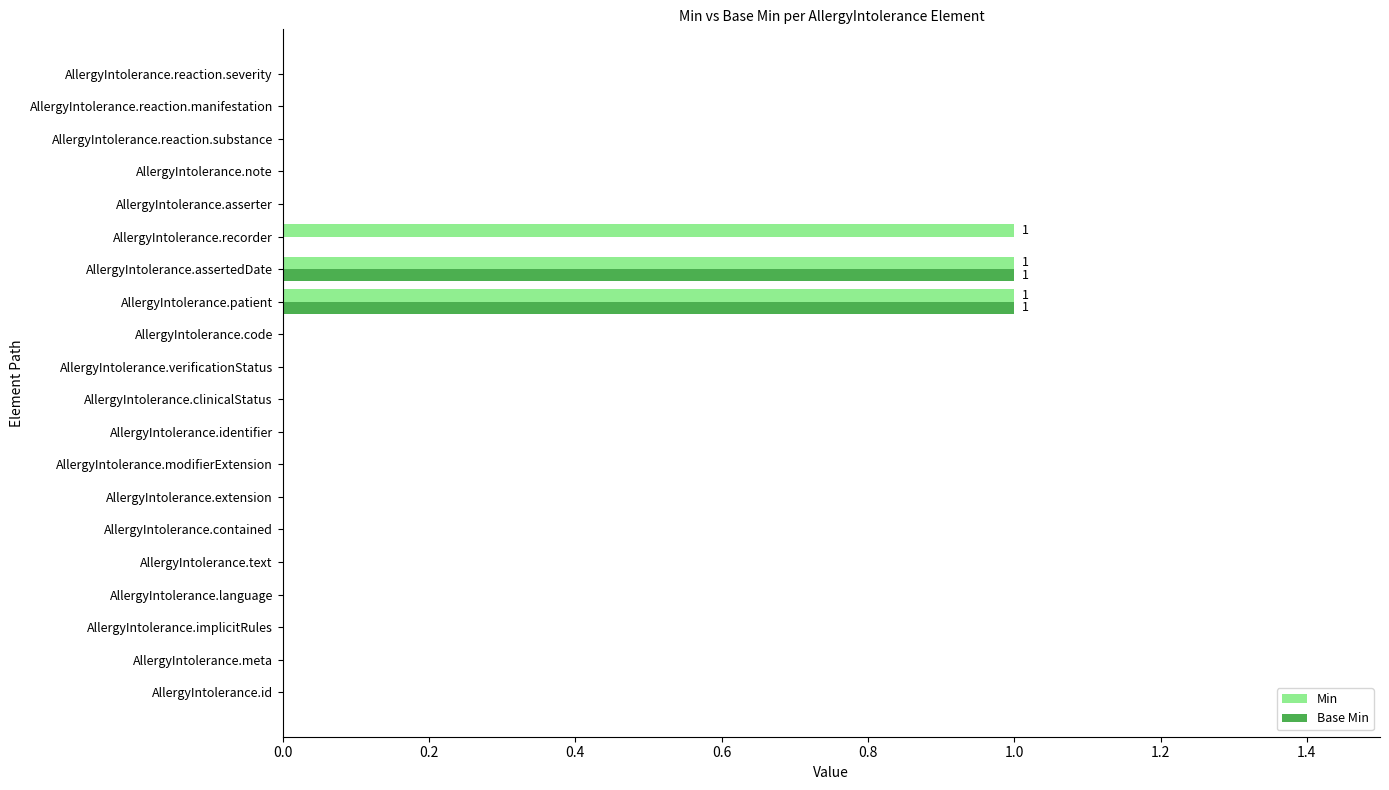

True or false: Min has a value of 0 at AllergyIntolerance.asserter.

True